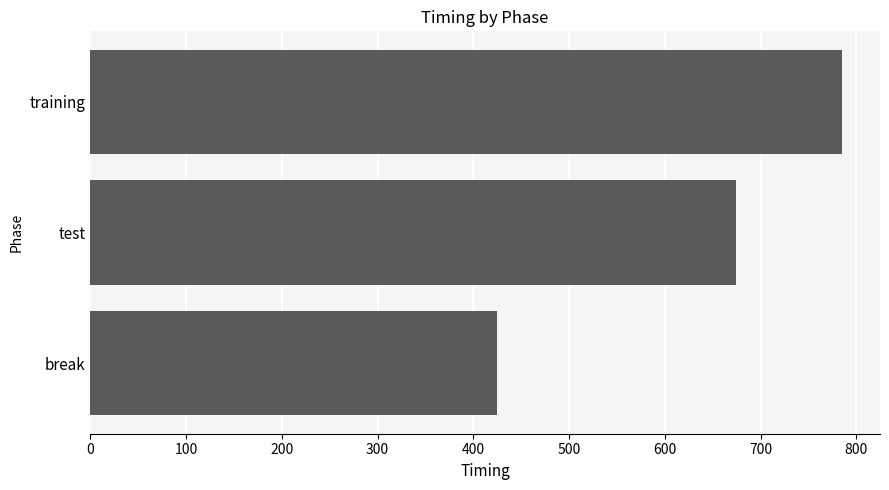

Read the value at training.

785.3